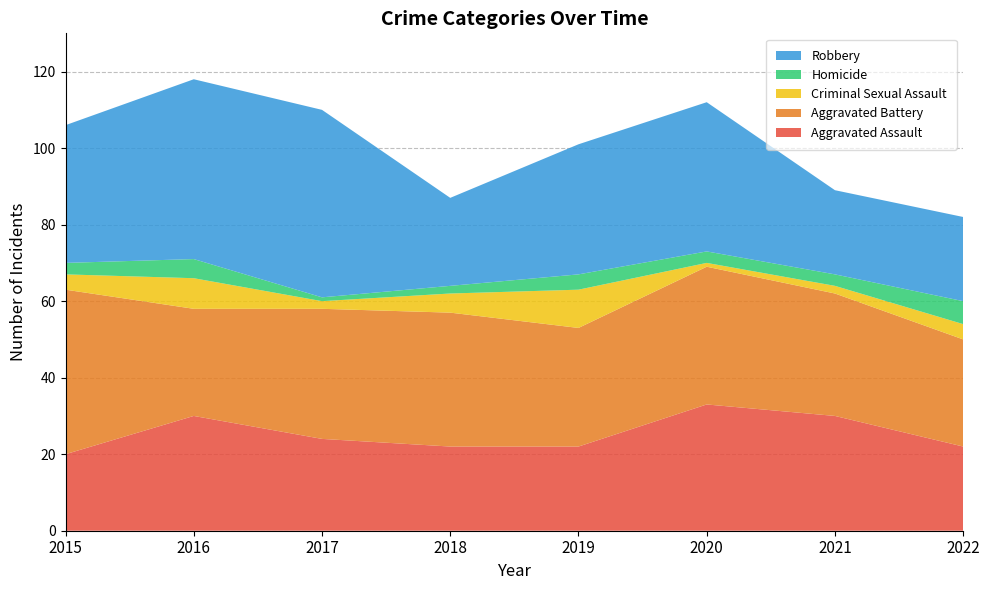

Reading left to right, what are all the values shown in this chart?

Aggravated Assault: 20	30	24	22	22	33	30	22
Aggravated Battery: 43	28	34	35	31	36	32	28
Criminal Sexual Assault: 4	8	2	5	10	1	2	4
Homicide: 3	5	1	2	4	3	3	6
Robbery: 36	47	49	23	34	39	22	22